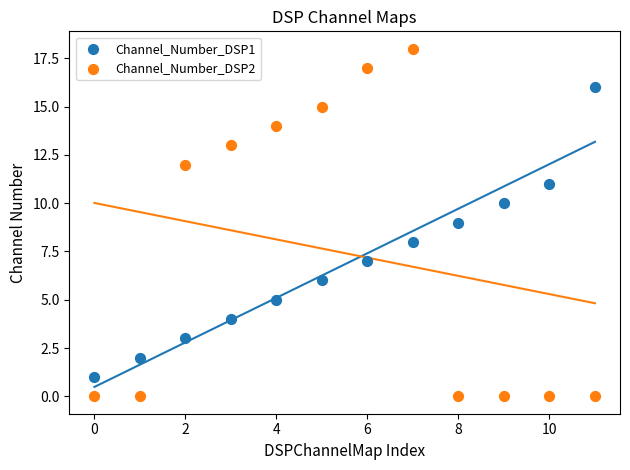

Which series contains the lowest Y value?

Channel_Number_DSP2